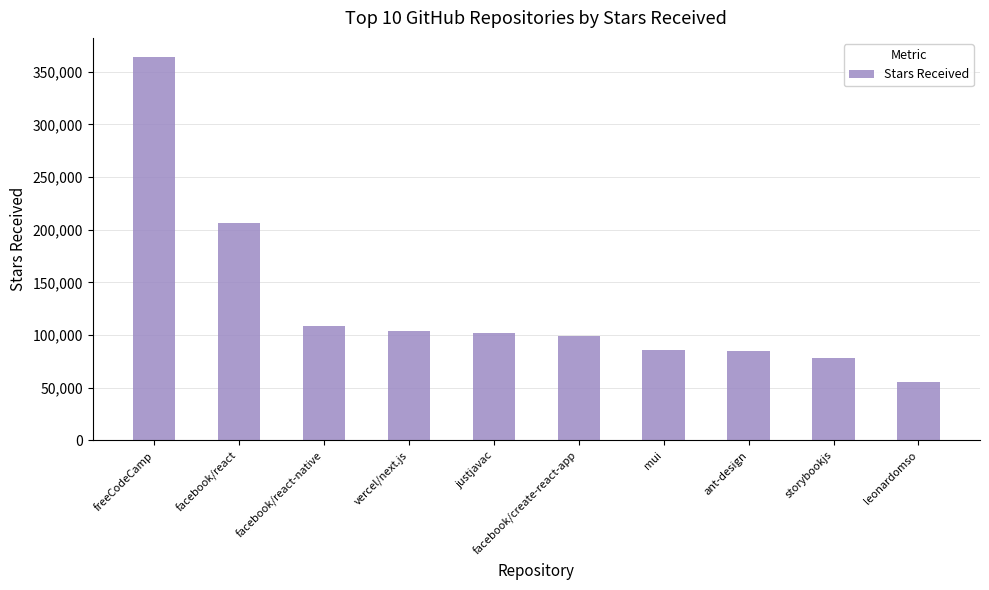

What is the greatest value displayed?

364000